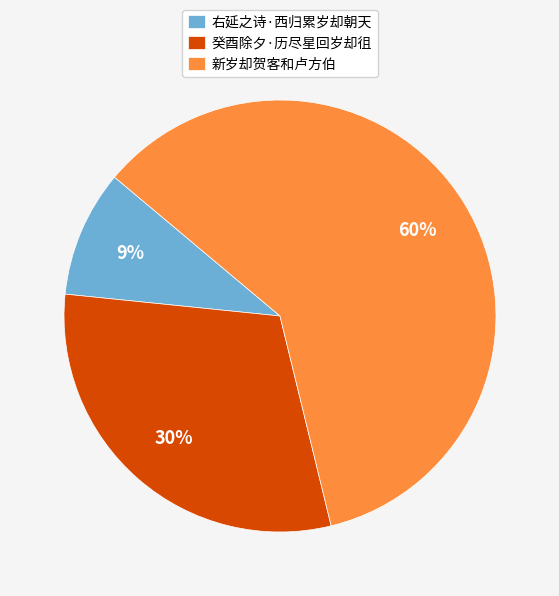

Is 新岁却贺客和卢方伯 the majority of the pie?

Yes